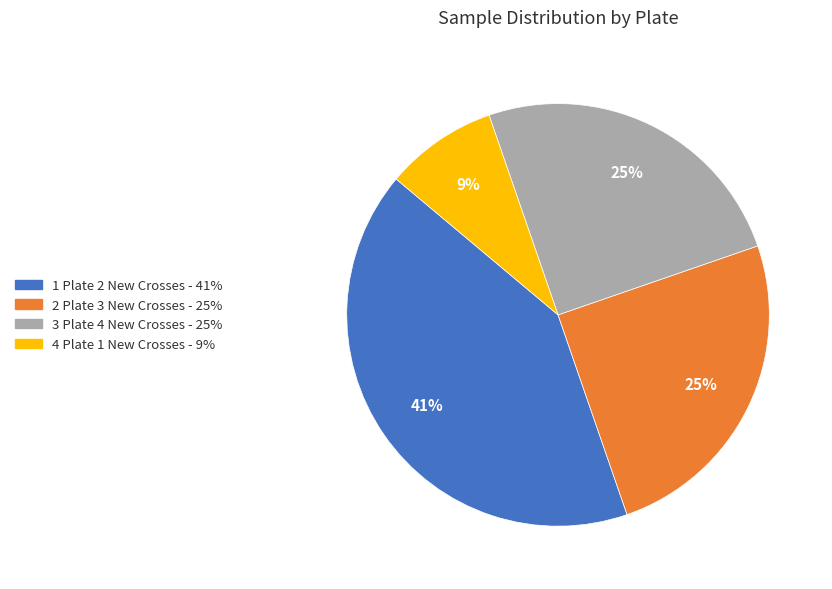

How many segments does this pie chart have?

4